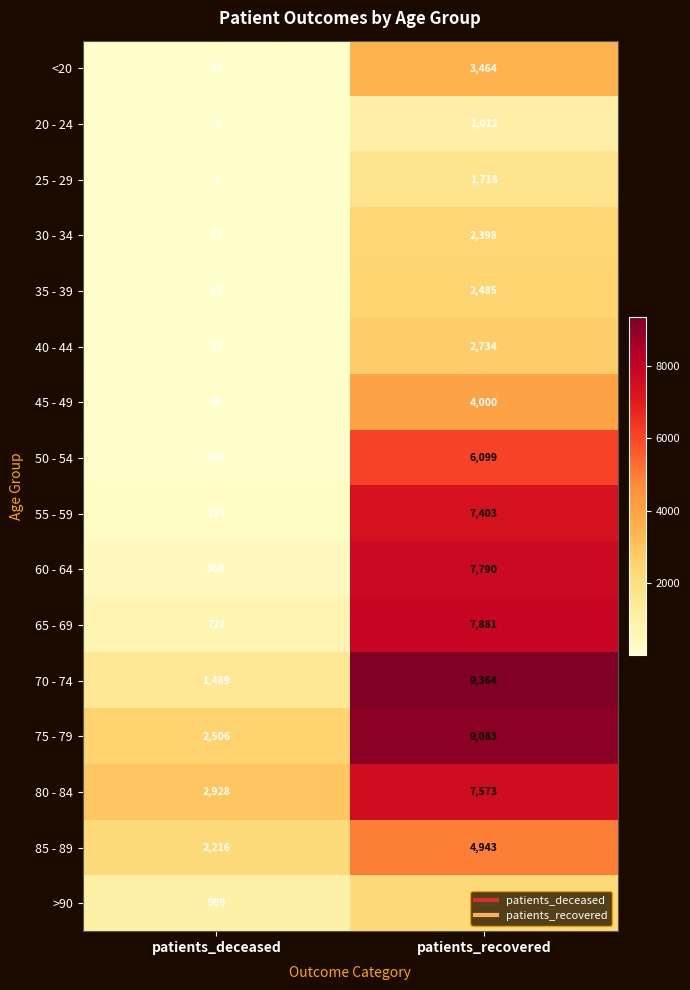

What is the spread (max minus min) of values at patients_deceased?

2925